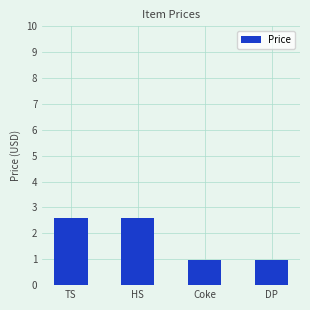

Where does the data first go above 2?

TS